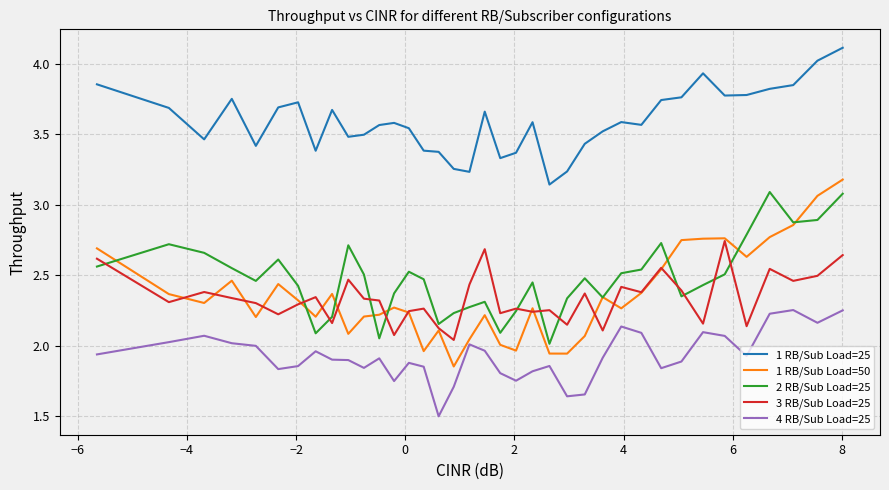

Which series has the largest range (max minus min)?

1 RB/Sub Load=50